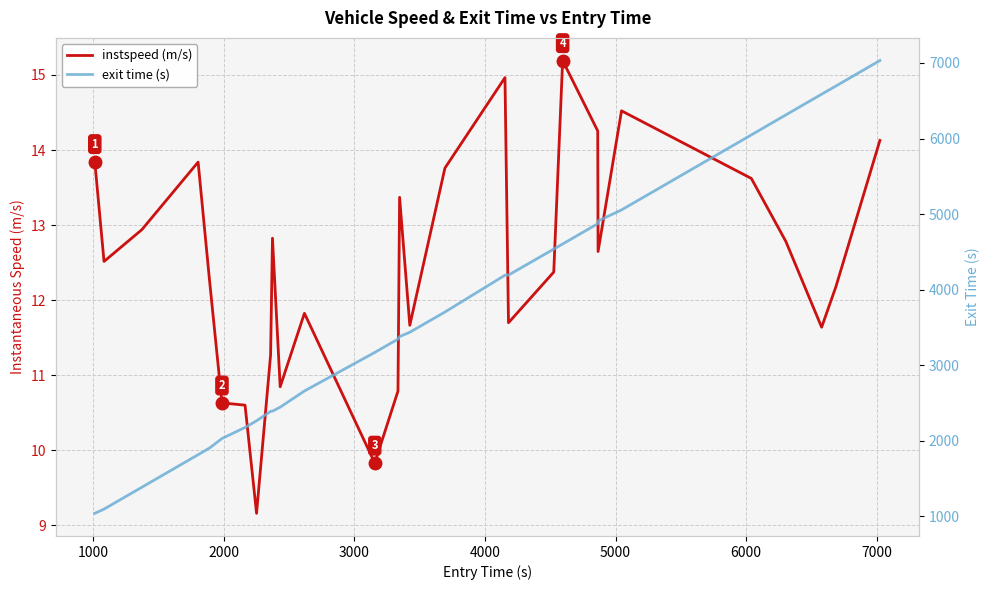

What is the average value of the instspeed series?

12.5